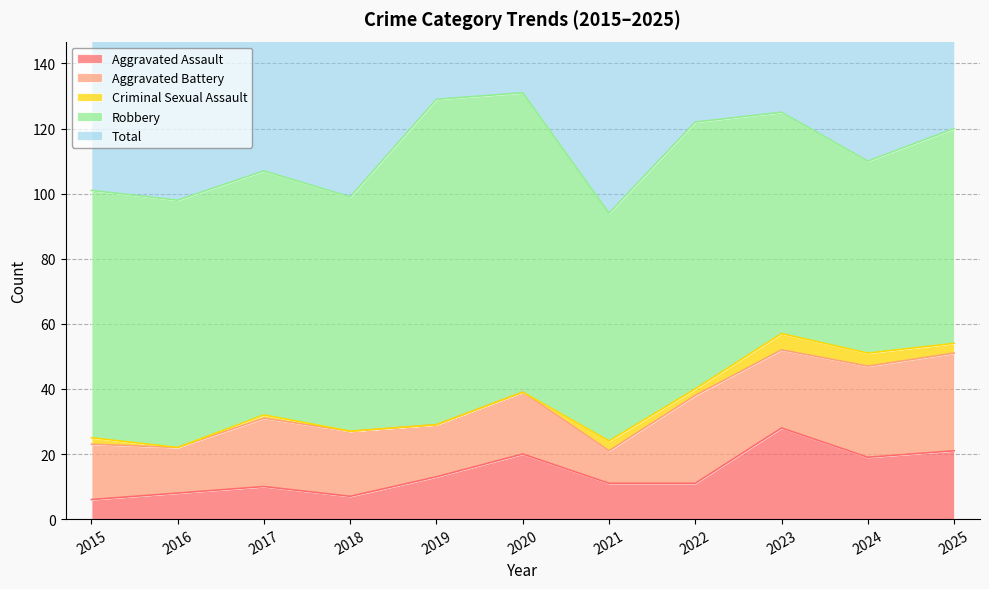

Which category has the highest value in the Aggravated Assault series?

2023